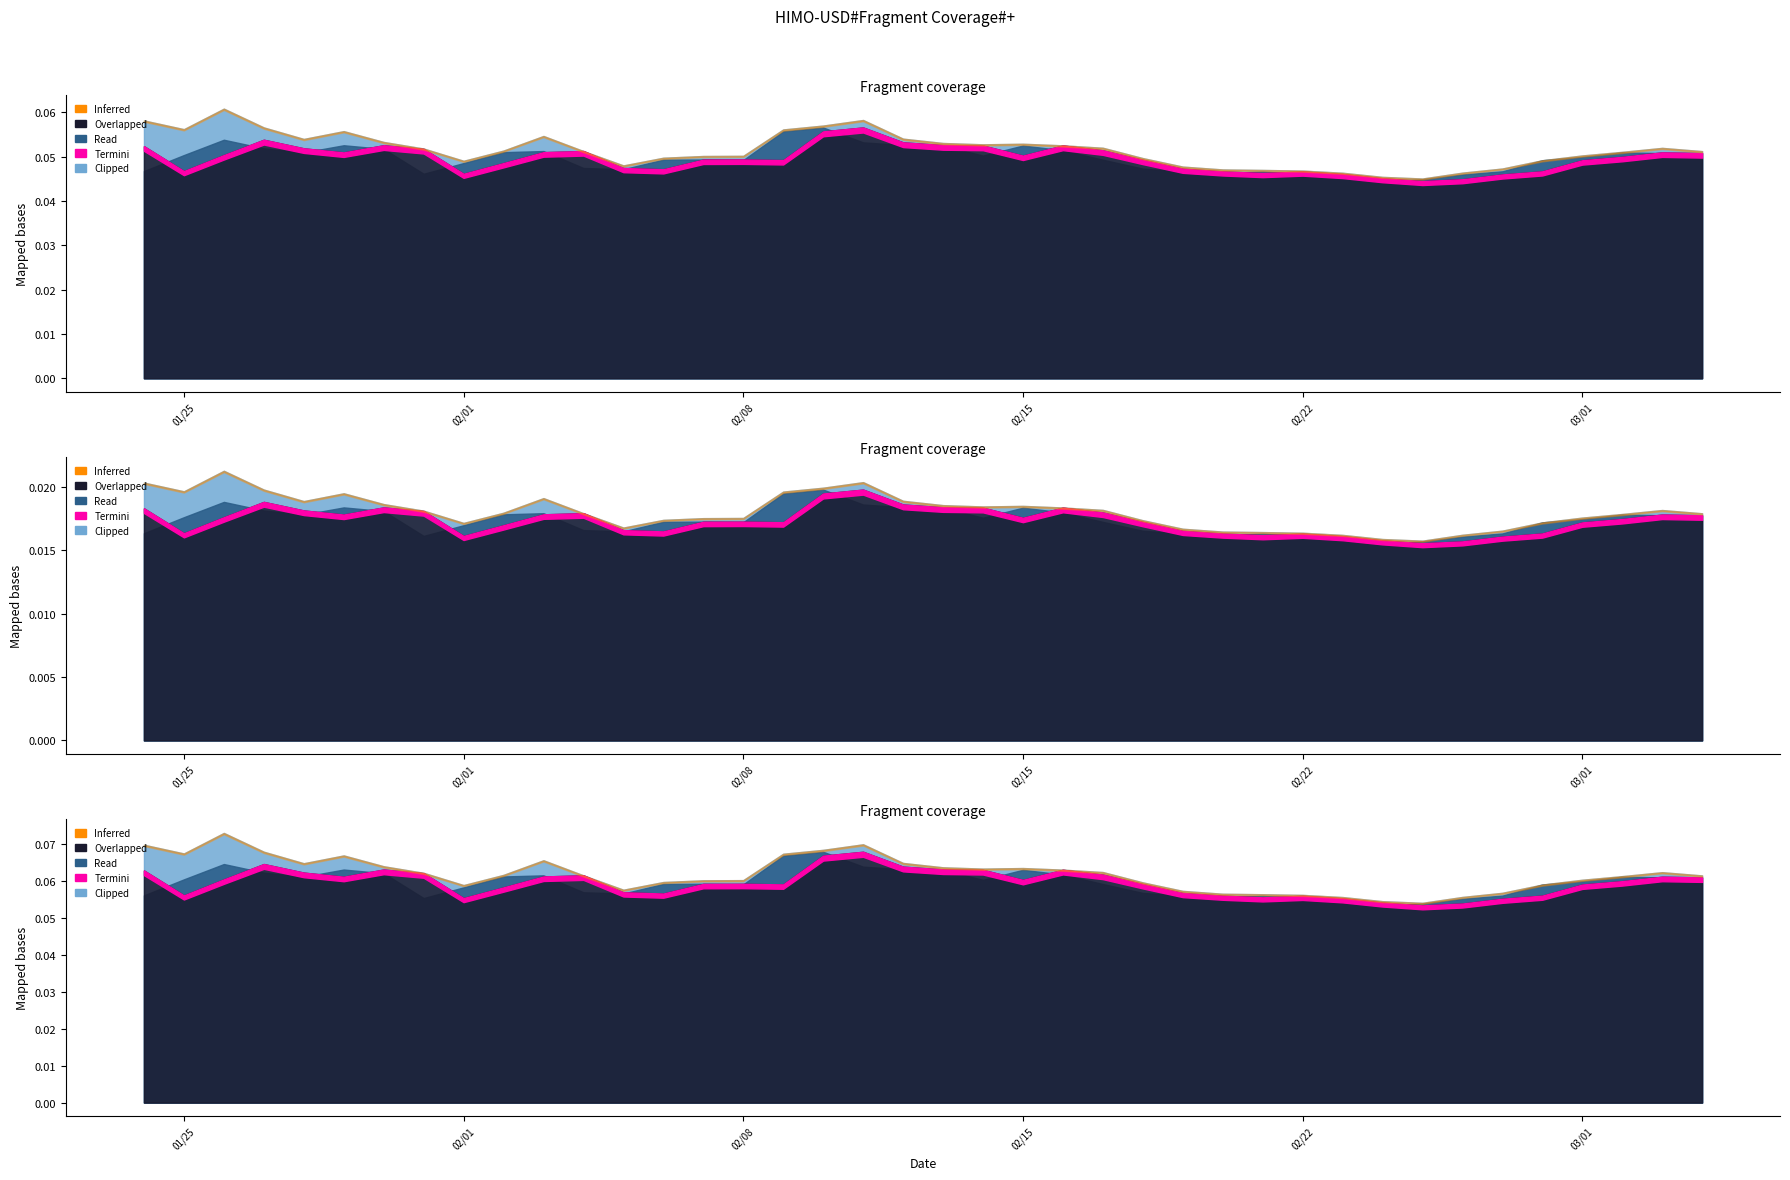

At which category does High reach its first local valley?

2022-01-25